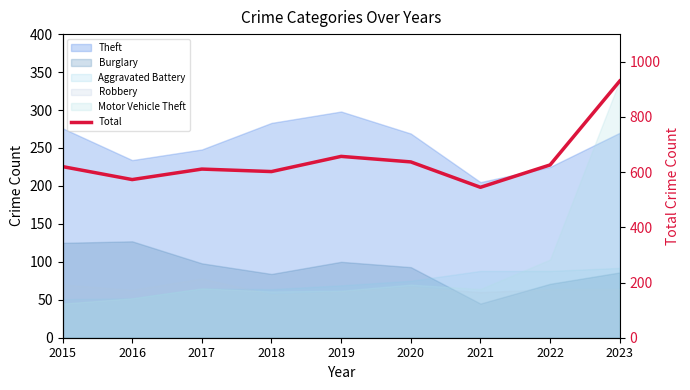

The chart shows a value of 954 at 2017. True or false?

False